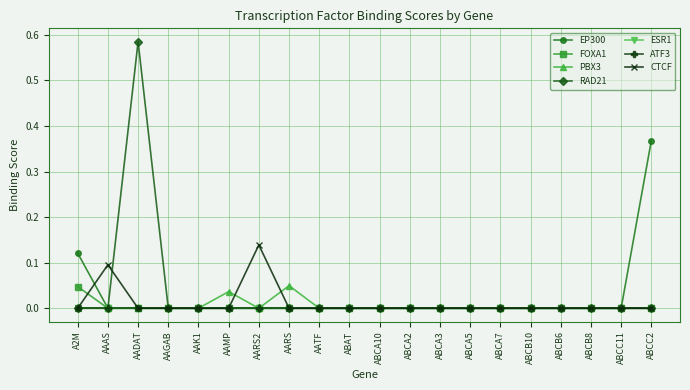

How many lines are shown in the chart?

7